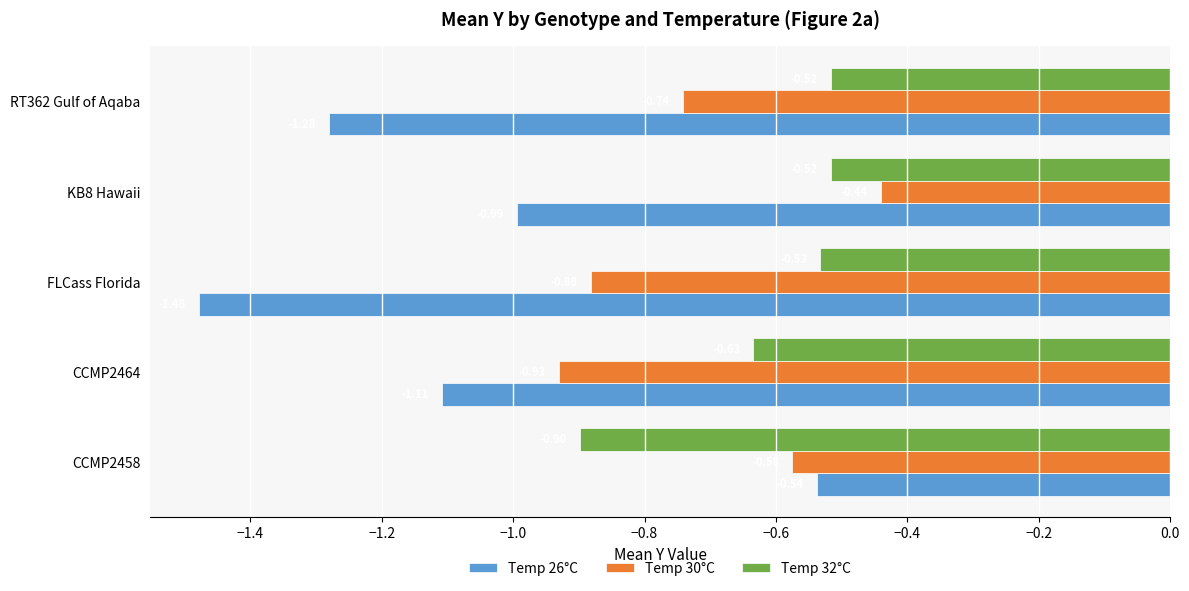

At which category does the chart reach its minimum across all series?

FLCass Florida